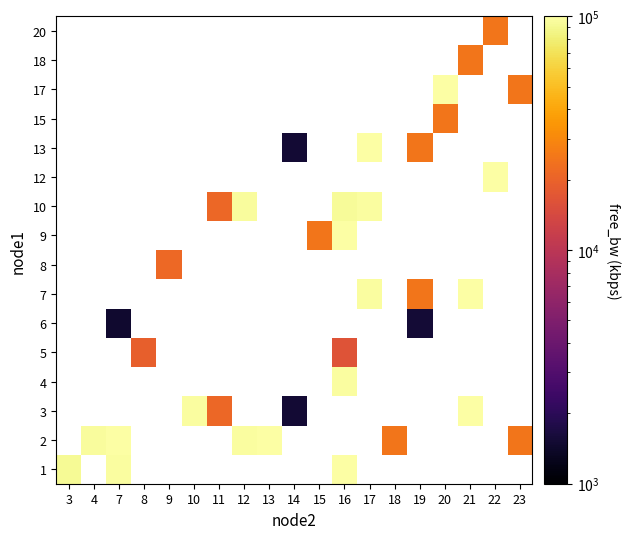

What is the maximum value shown in the chart?

99982.0